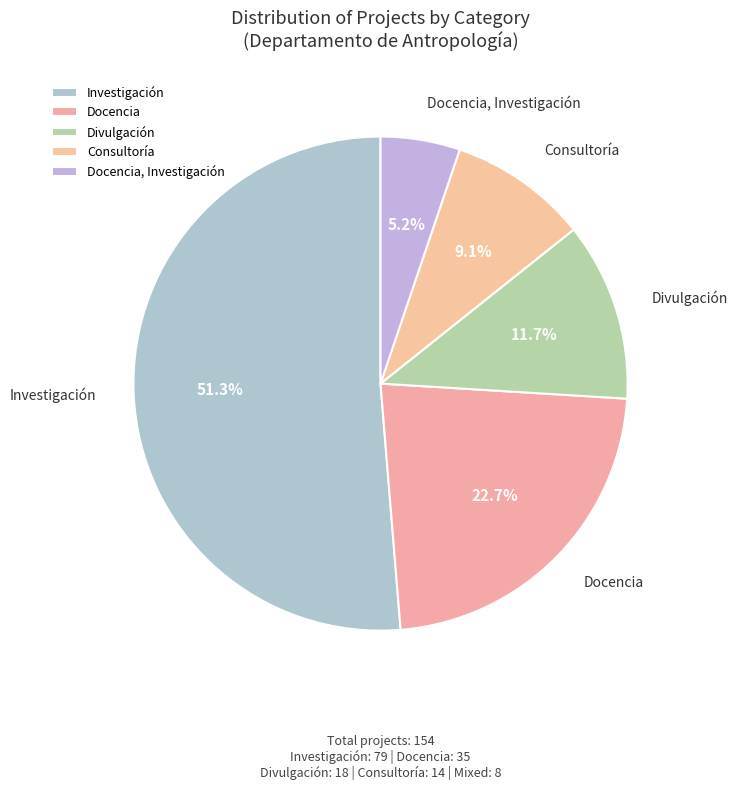

What is the smallest slice in the pie chart?

Docencia, Investigación